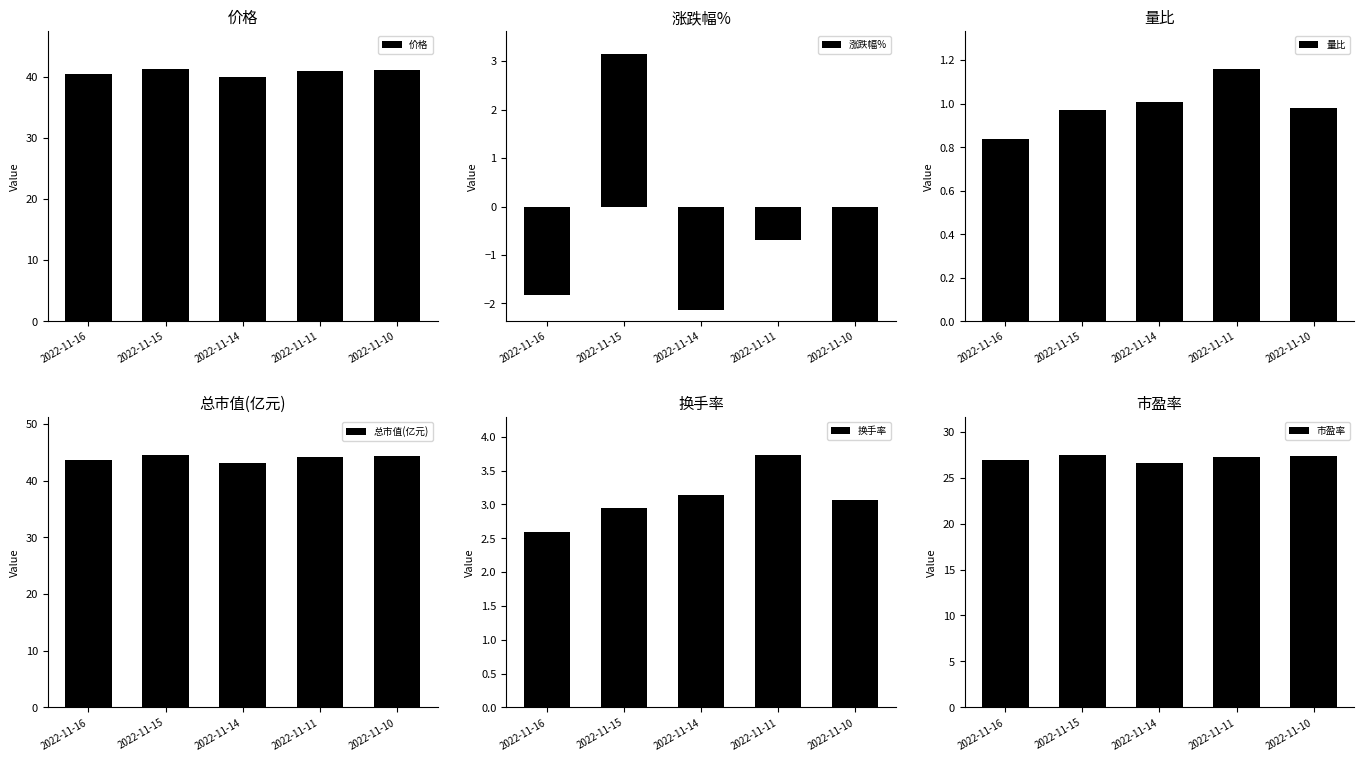

What is the value of the 价格 bar at the 5th from the left?

41.2